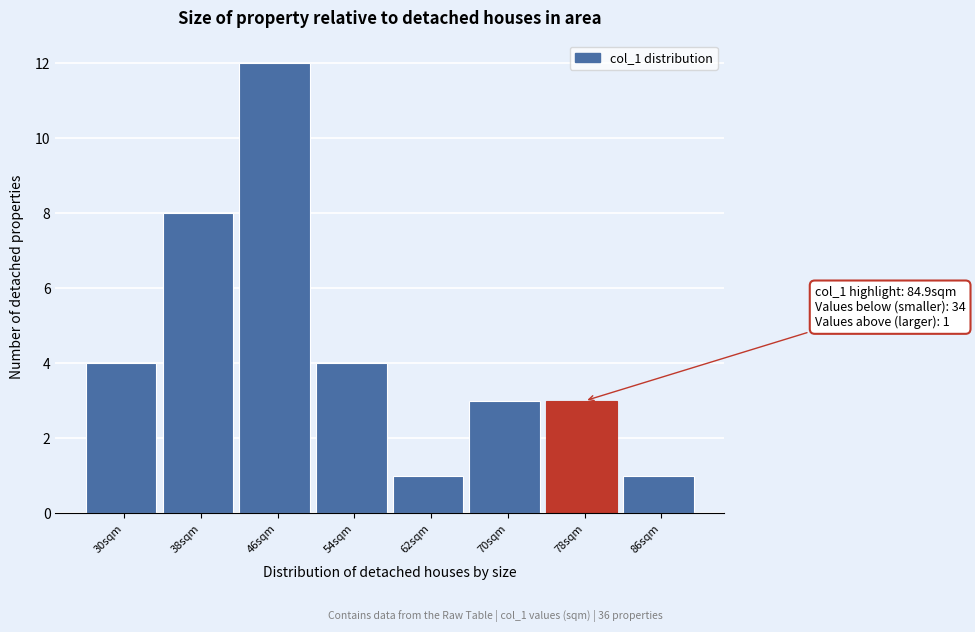

Reading left to right, list all the values displayed in this chart.

4	8	12	4	1	3	3	1